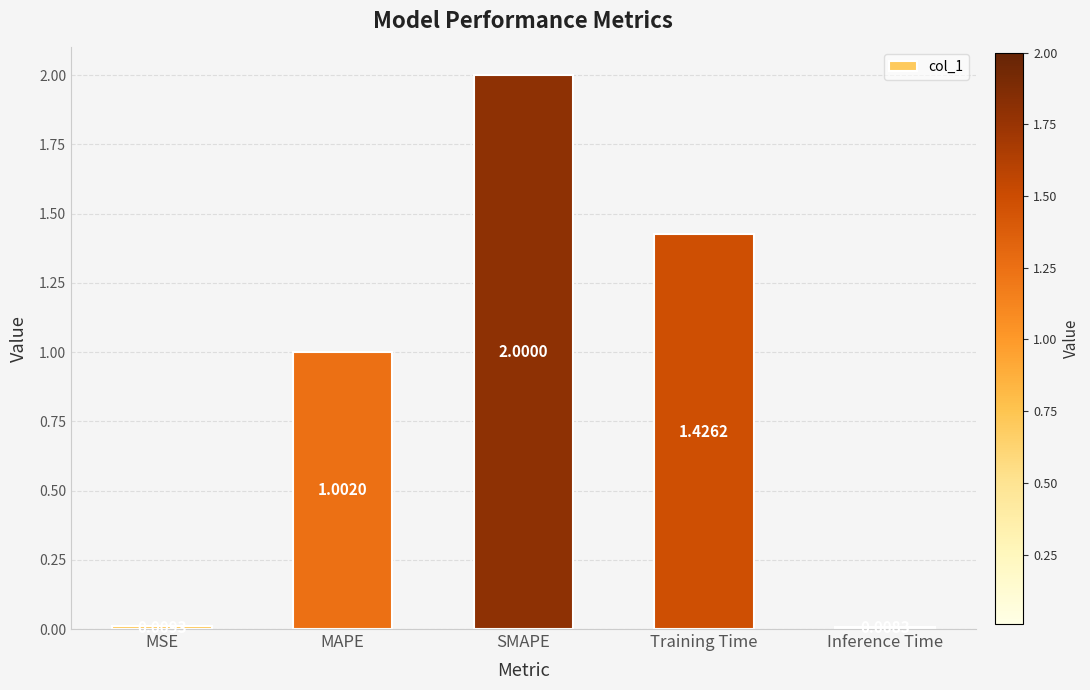

What is the difference between the values at MAPE and MSE?

1.0